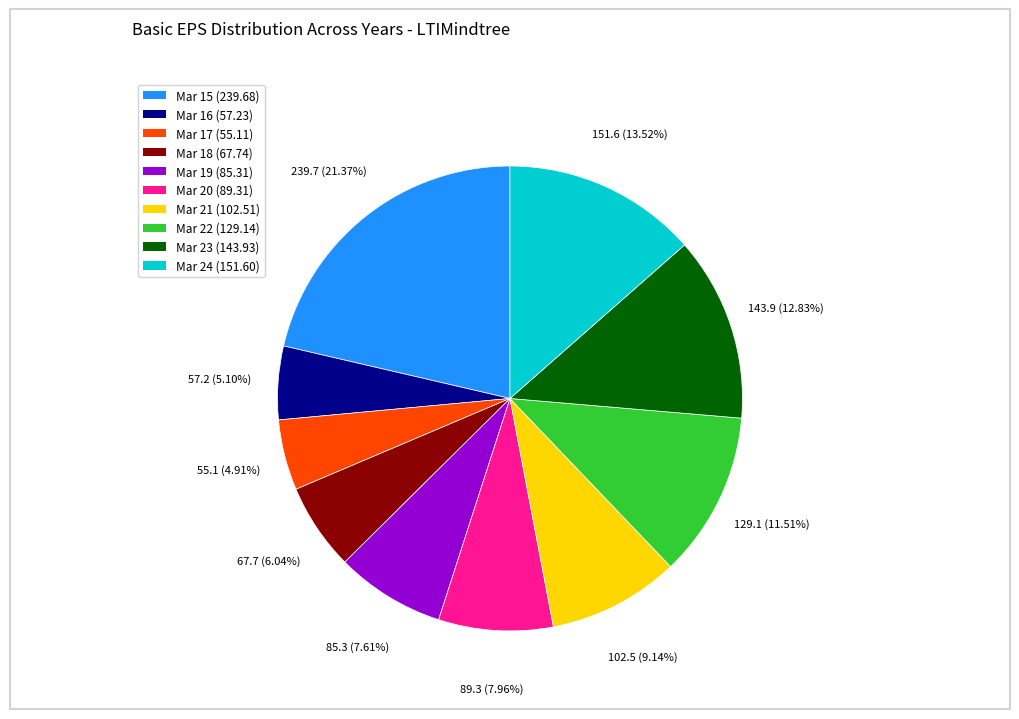

Which slice is the largest?

Mar 15